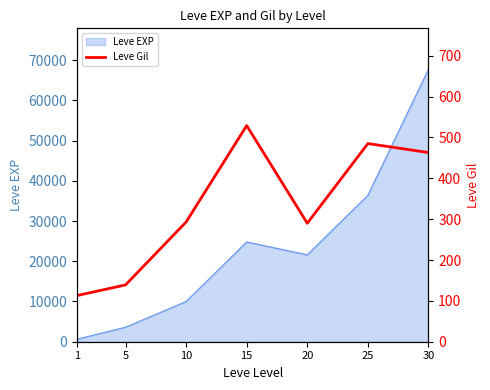

The chart shows a value of 446 at 10. True or false?

False